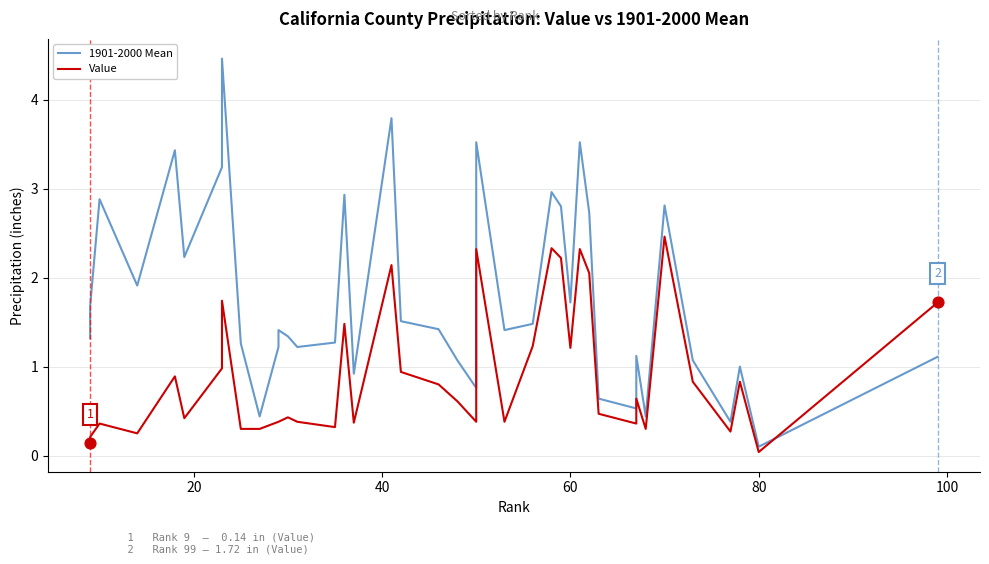

What are all the series names shown in the legend?

1901-2000 Mean, Value